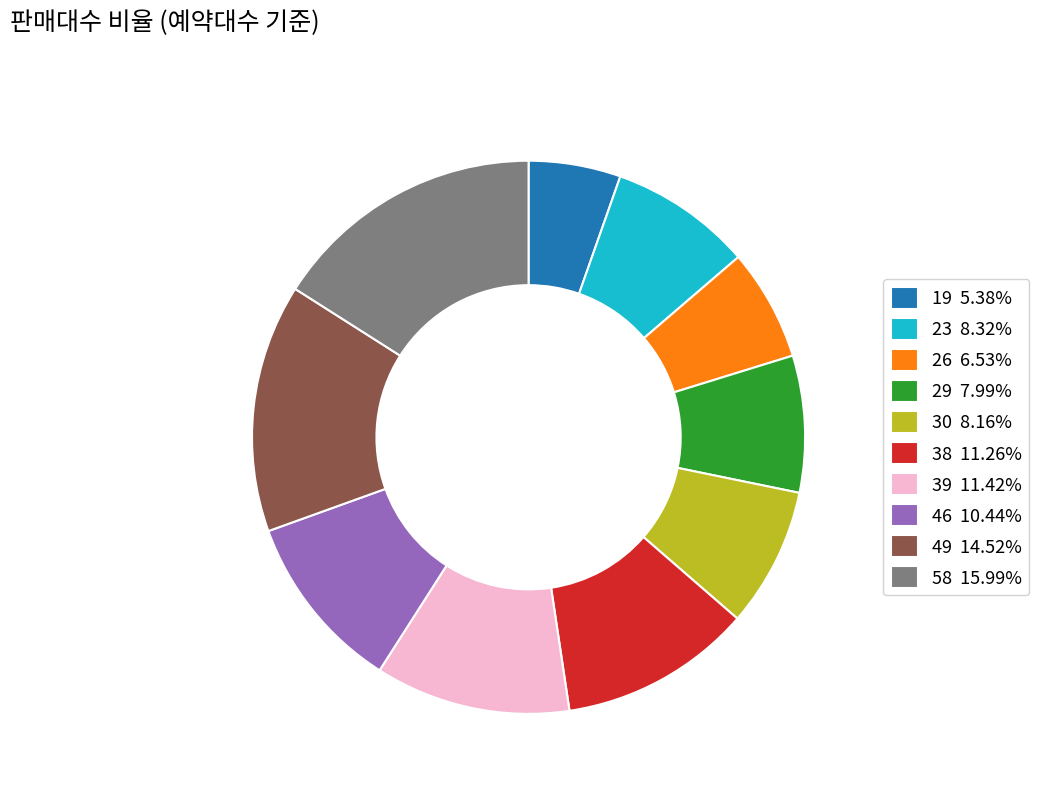

Is 29 the majority of the pie?

No